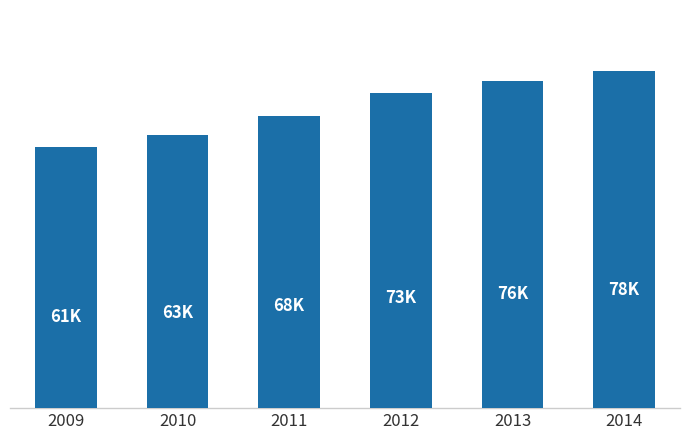

What is the approximate value at 2011, to the nearest 100?

68200